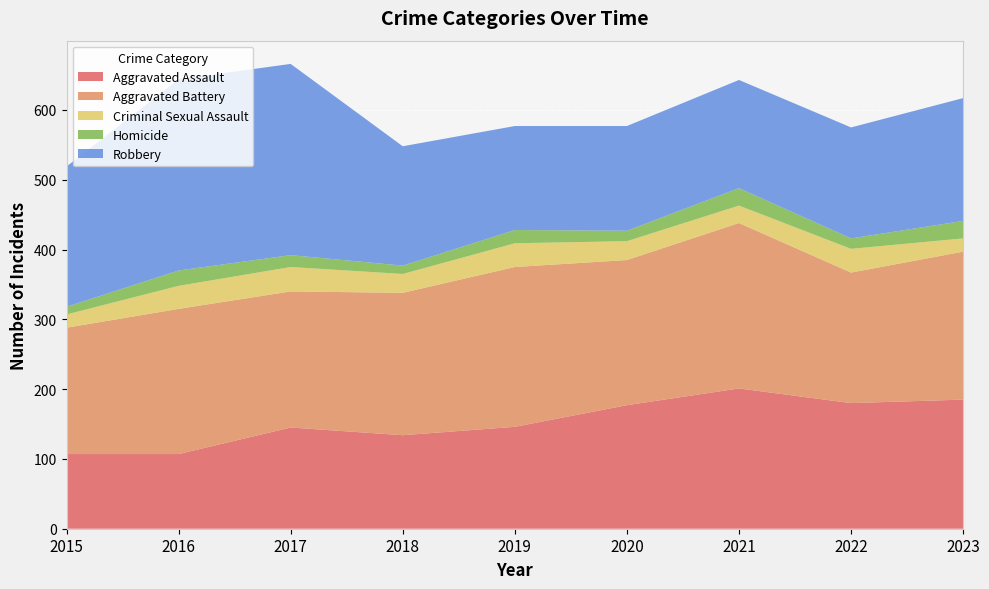

Reading left to right, what are all the values shown in this chart?

Aggravated Assault: 2015=107	2016=107	2017=145	2018=134	2019=146	2020=177	2021=201	2022=180	2023=185
Aggravated Battery: 2015=181	2016=208	2017=195	2018=204	2019=229	2020=208	2021=237	2022=187	2023=212
Criminal Sexual Assault: 2015=19	2016=33	2017=35	2018=27	2019=34	2020=27	2021=25	2022=34	2023=19
Homicide: 2015=11	2016=22	2017=17	2018=12	2019=19	2020=15	2021=25	2022=15	2023=25
Robbery: 2015=201	2016=274	2017=274	2018=171	2019=149	2020=150	2021=155	2022=159	2023=176